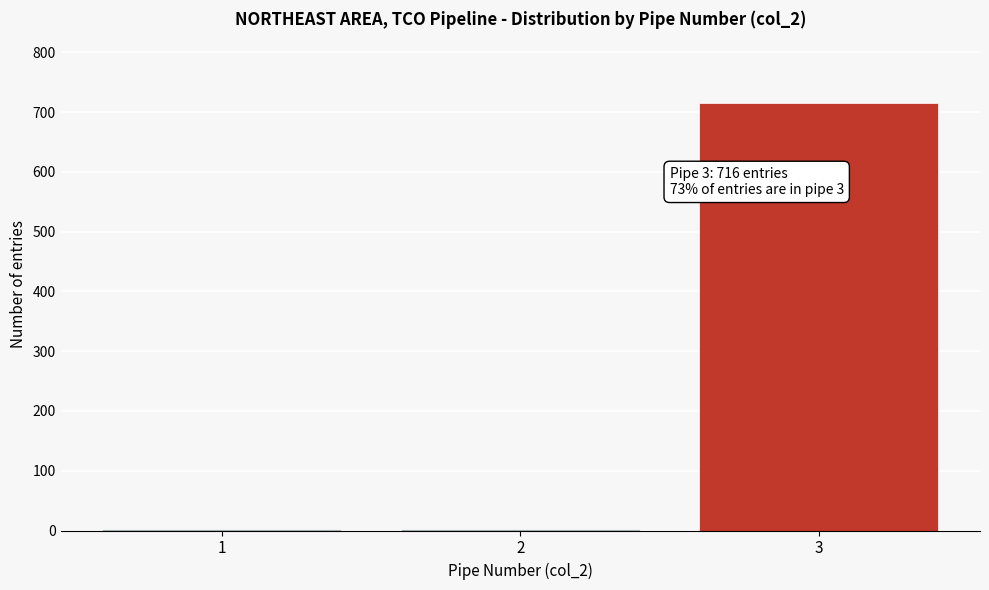

Reading left to right, list all the values displayed in this chart.

1=2	2=2	3=716